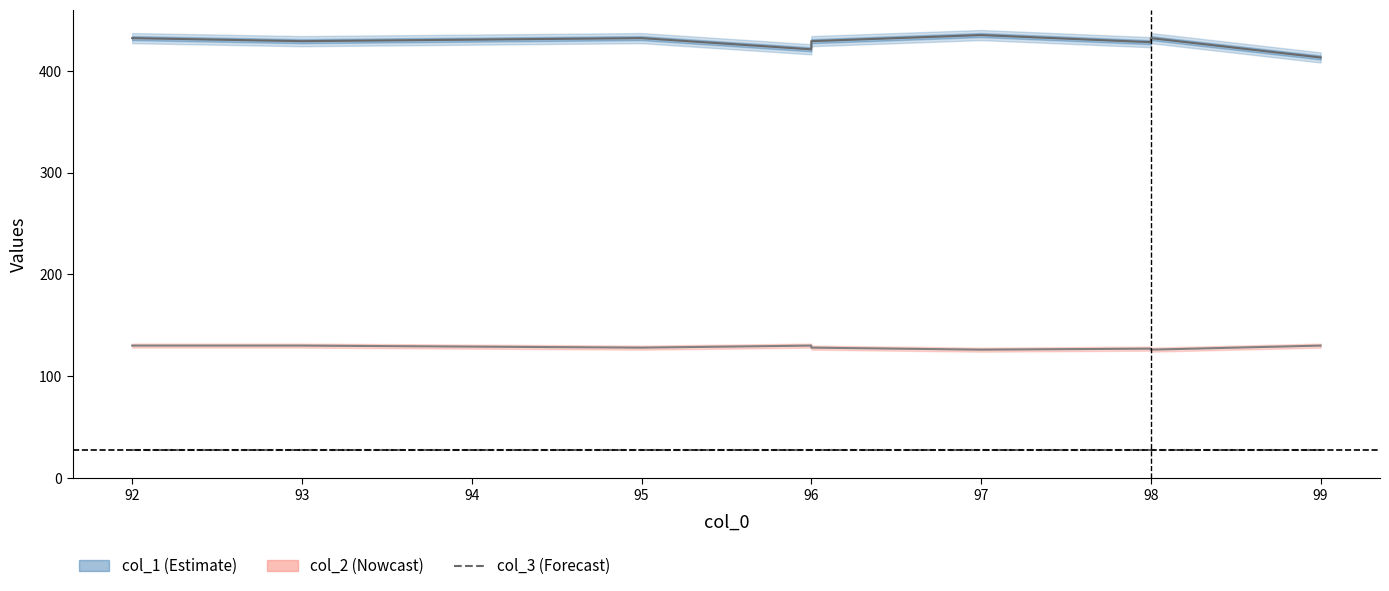

True or false: col_3 has a value of 27 at 95.

True